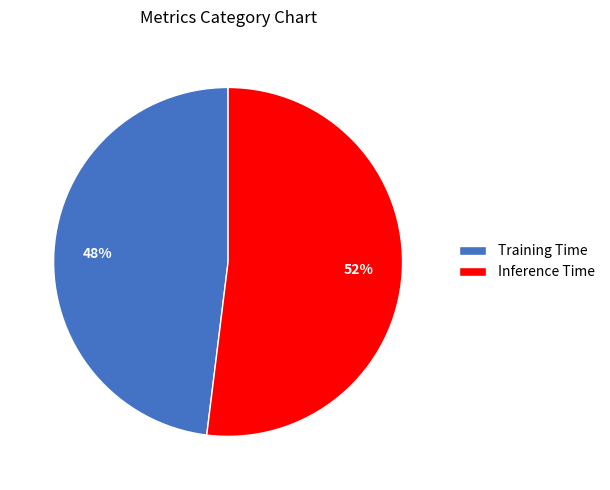

Does any single category account for the majority?

Yes